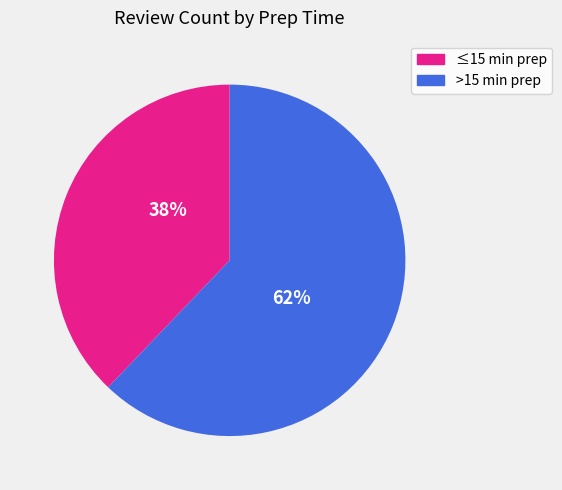

To the nearest percent, what is the difference between the largest and smallest slice percentages?

24%